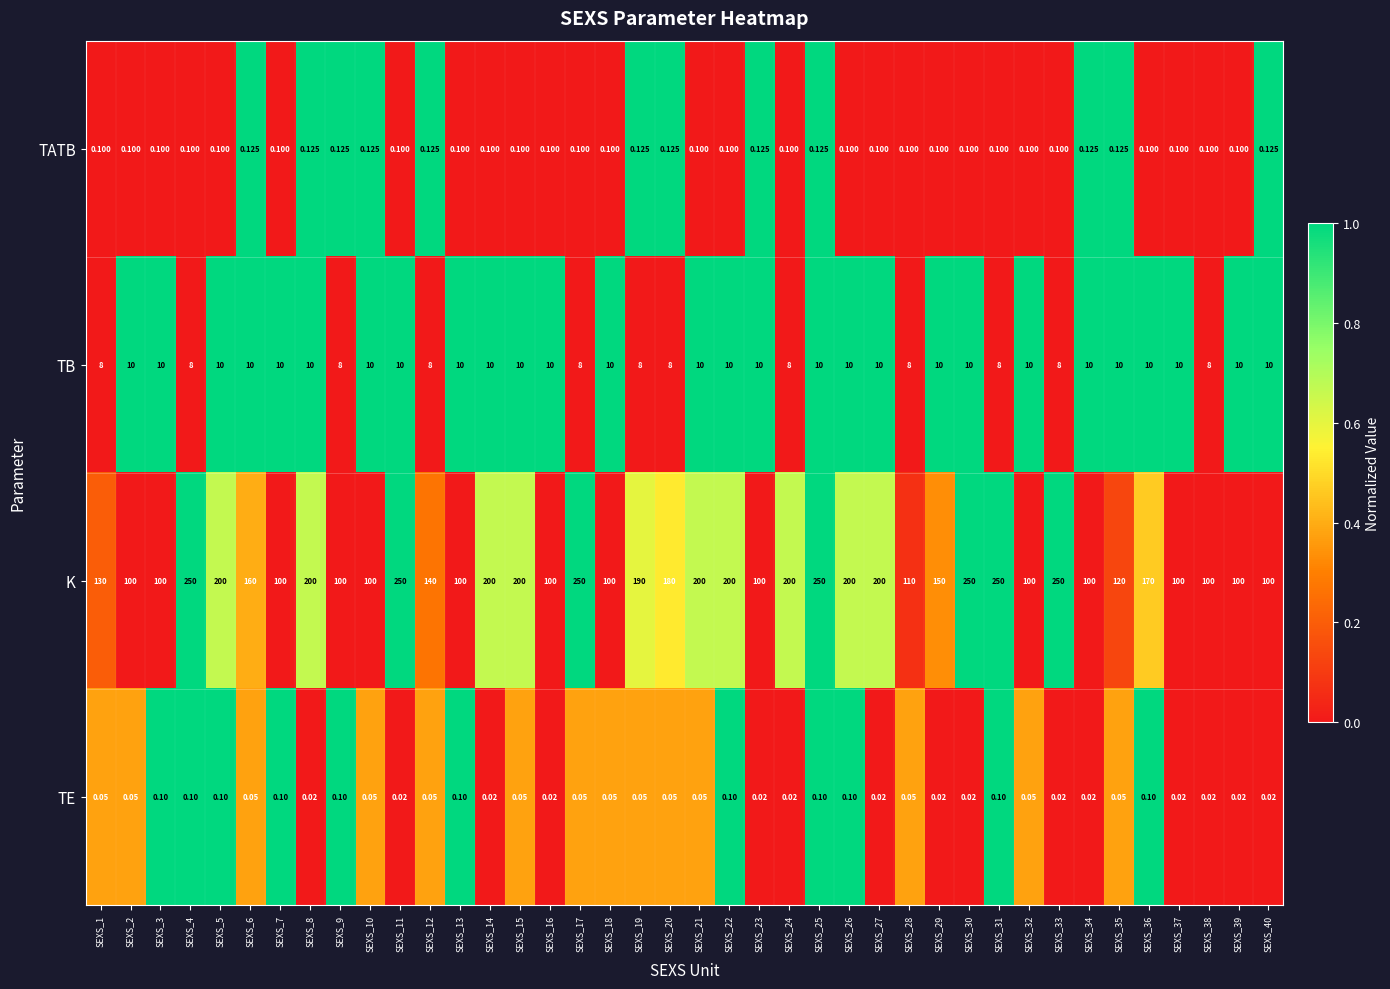

Rank the series by their maximum value, from highest to lowest.

K, TB, TATB, TE